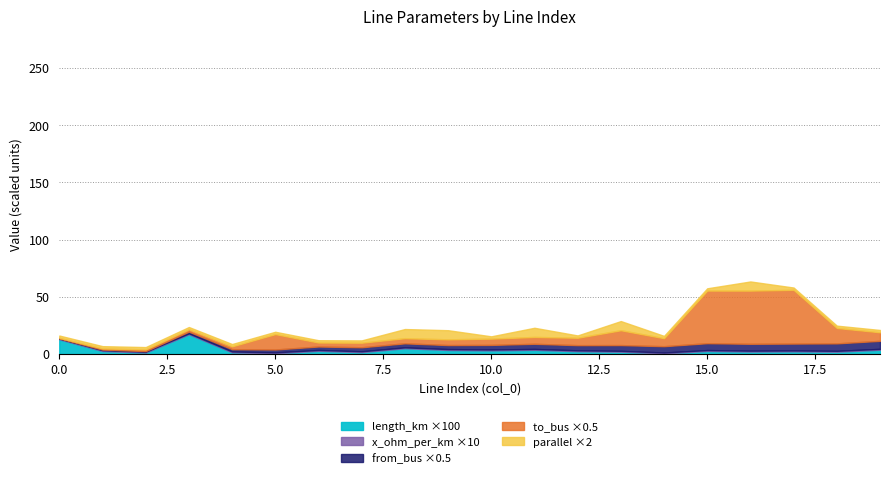

True or false: parallel and c_nf_per_km intersect in this chart.

False